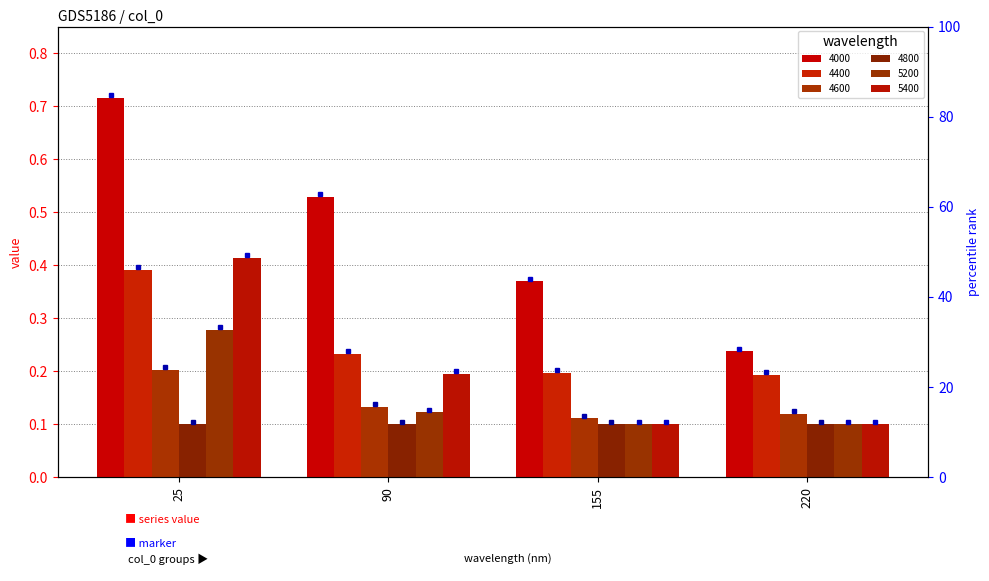

What is the average value of the 4000 series?

0.5